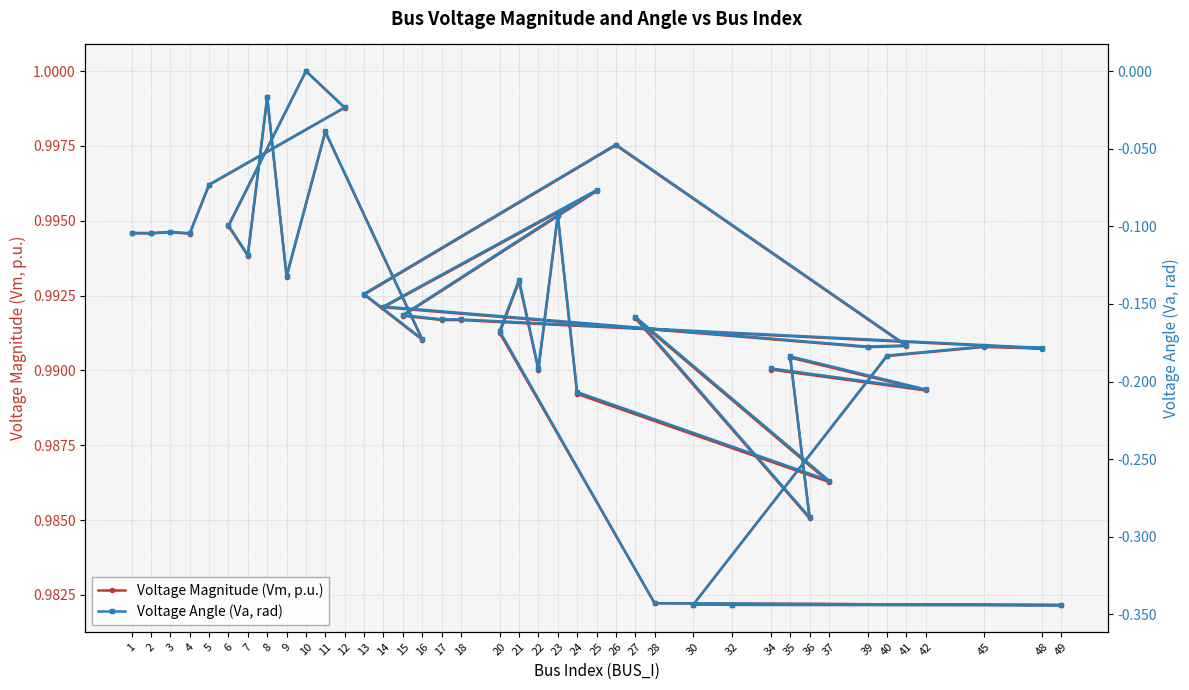

Rank the series by their average value, from highest to lowest.

Voltage Magnitude (Vm, p.u.), Voltage Angle (Va, rad)